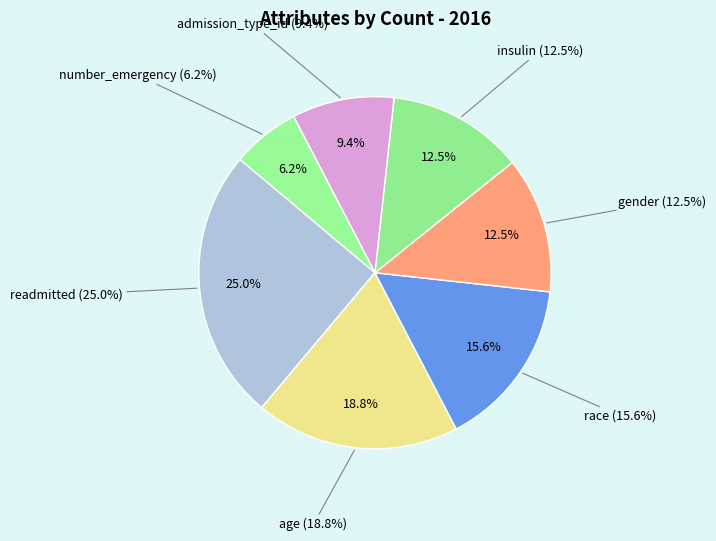

What percentage do gender and race together represent?

28.1%